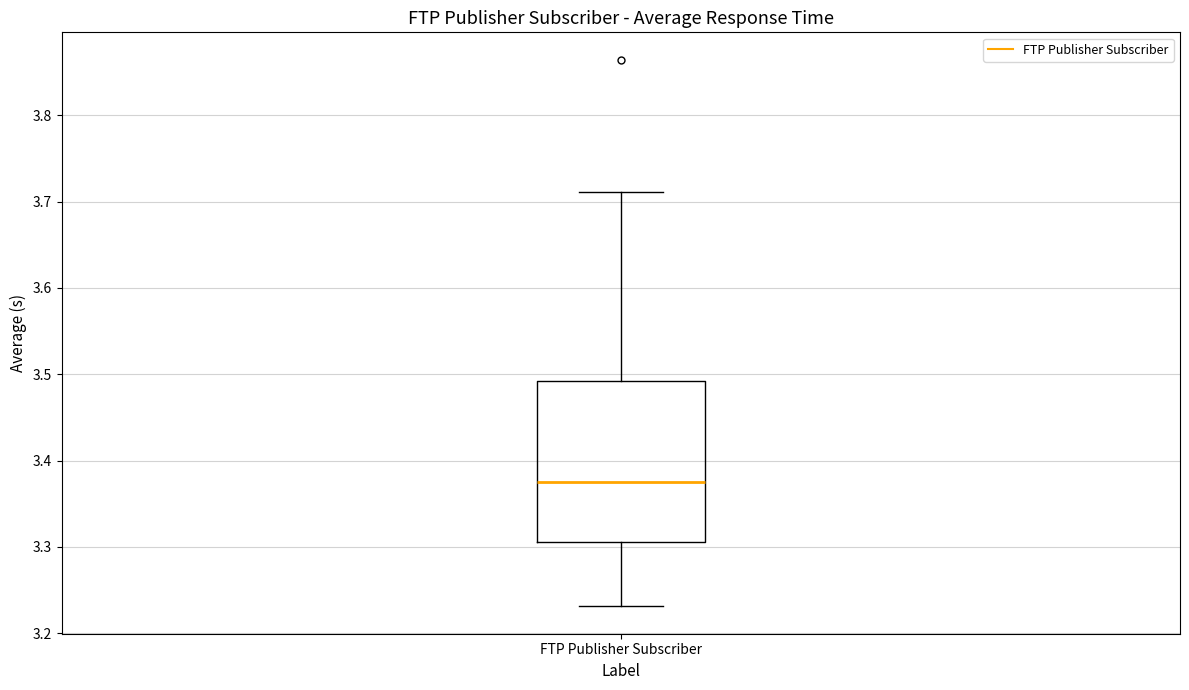

Read this box plot against the y-axis: the position of the median line, the range covered by the box, and the ends of both whiskers. The values are not printed on the chart, so give them approximately, as read against the axis.

median 3.37, box 3.31 to 3.49, whiskers 3.23 to 3.71